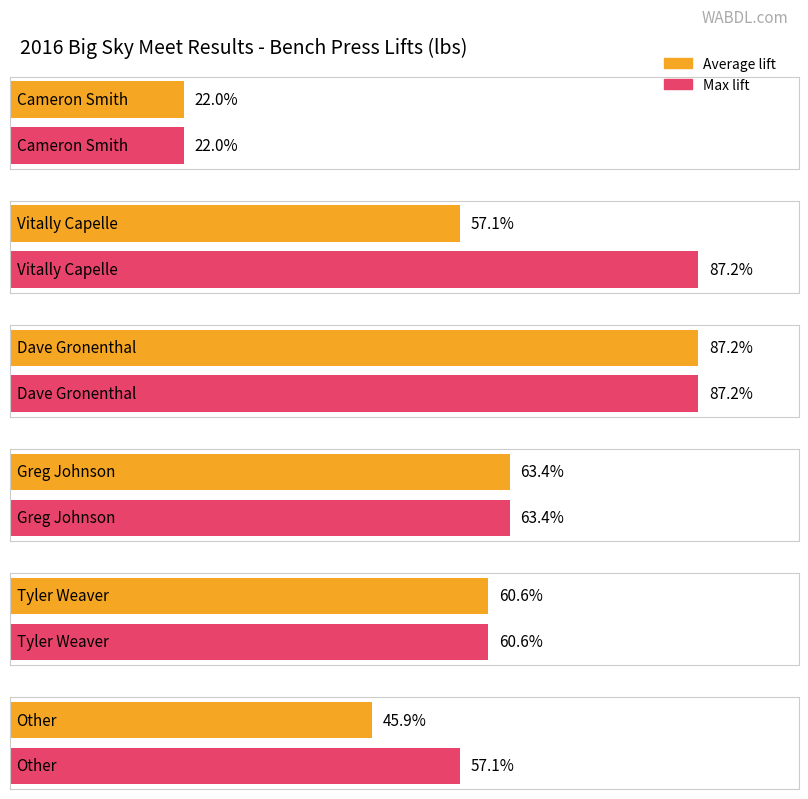

Rank the series at Vitally Capelle from highest to lowest value.

Max lift, Average lift